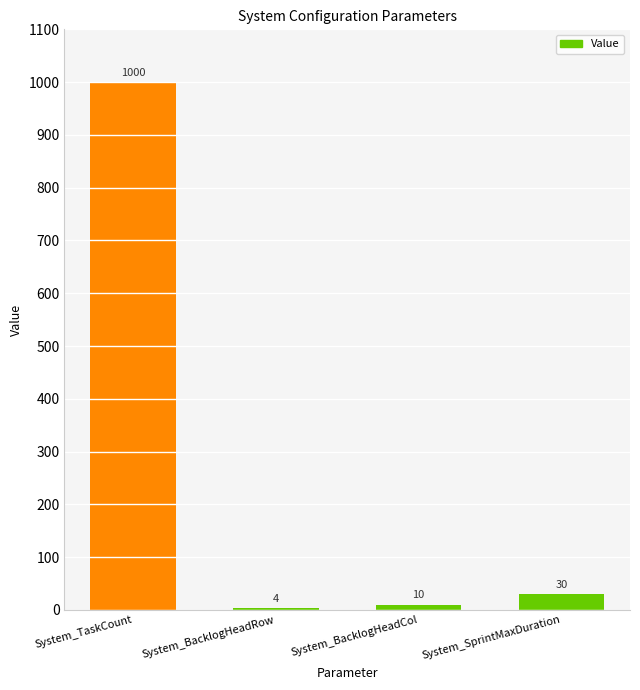

What is the label of the 2nd bar from the left?

System_BacklogHeadRow